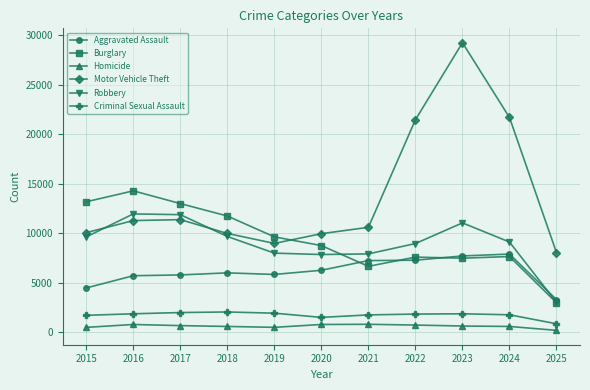

Rank the series by their maximum value, from lowest to highest.

Homicide, Criminal Sexual Assault, Aggravated Assault, Robbery, Burglary, Motor Vehicle Theft